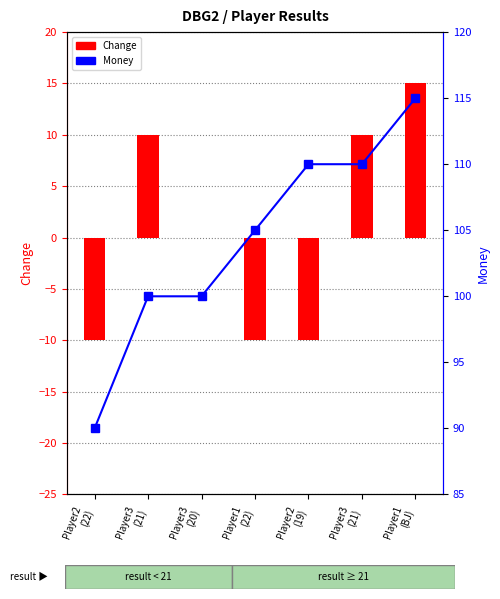

At which label does Money reach its minimum?

Player2
(22)